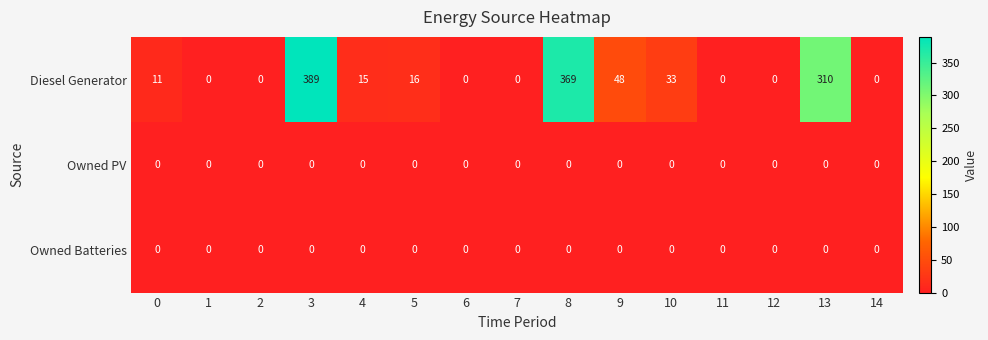

What is the total value across all series at 9?

48